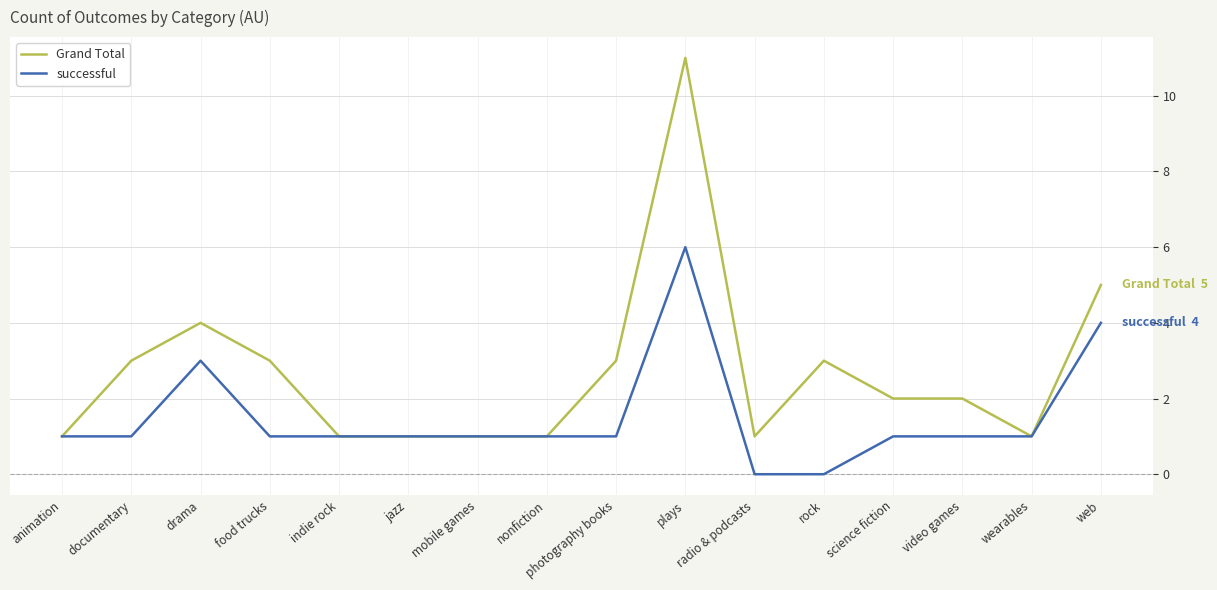

Is this an area chart (filled region under the line)?

No